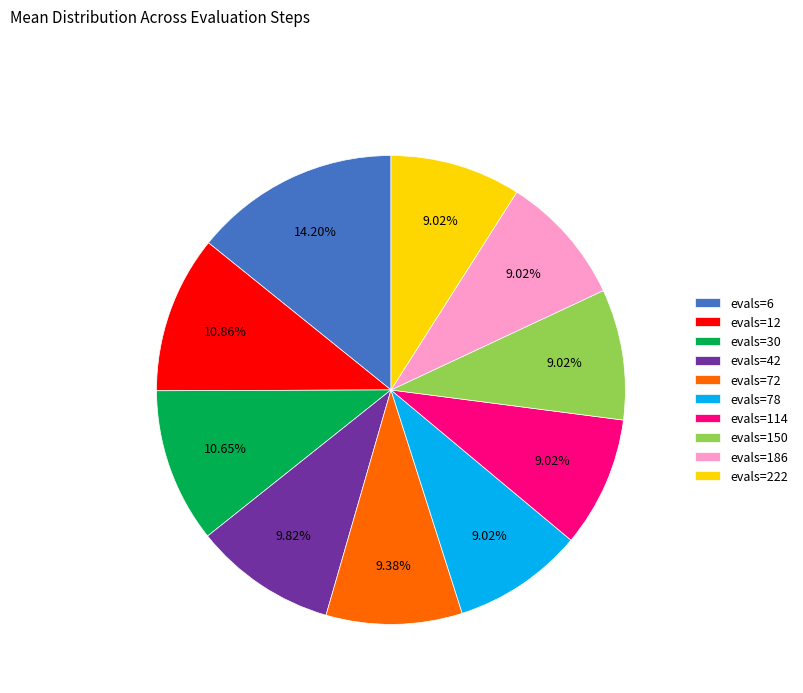

Does any single category account for the majority?

No